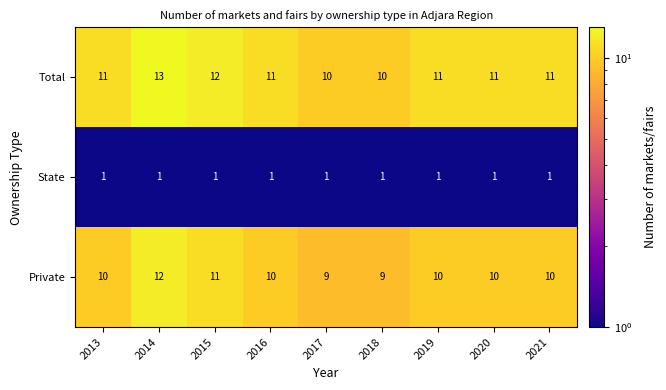

What is the average value of the Total series?

11